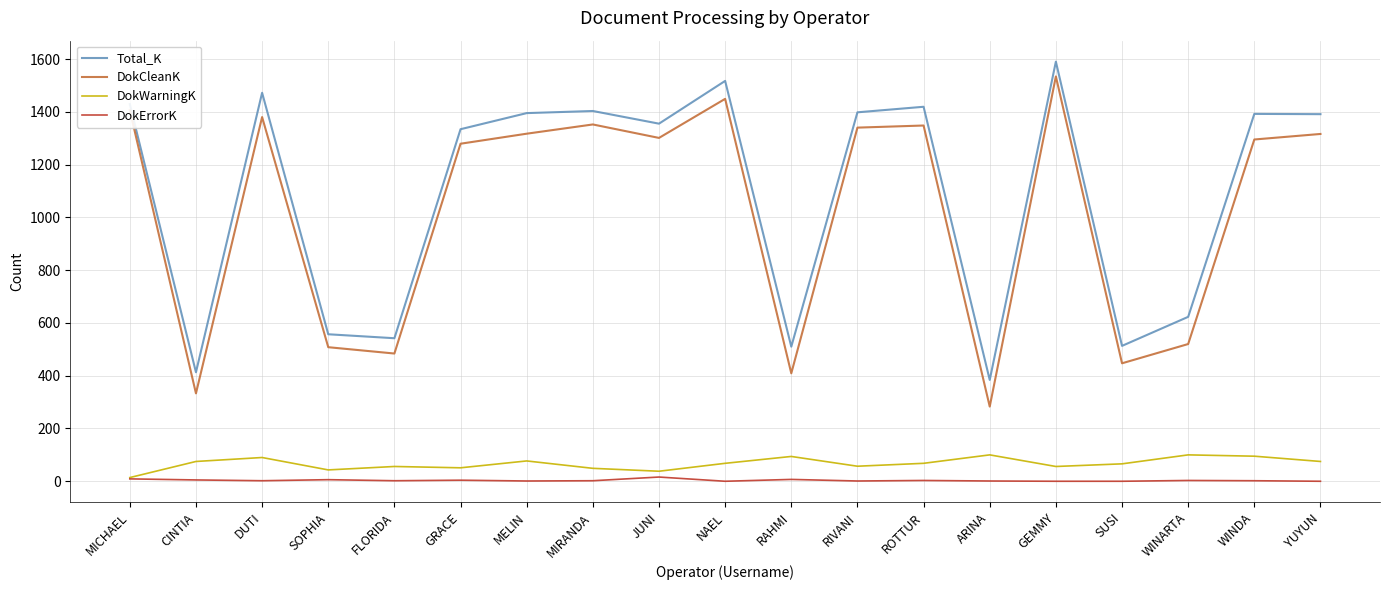

What is the difference between the highest and lowest values at NAEL?

1517